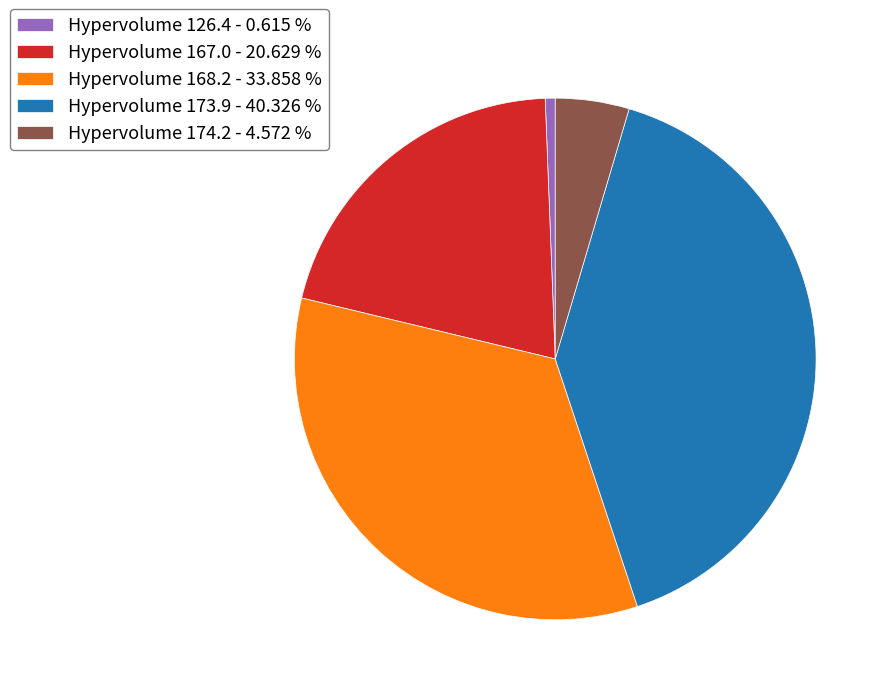

Approximately how many times larger is the value at Hypervolume 168.2 - 33.858 % compared to Hypervolume 174.2 - 4.572 %?

7.4